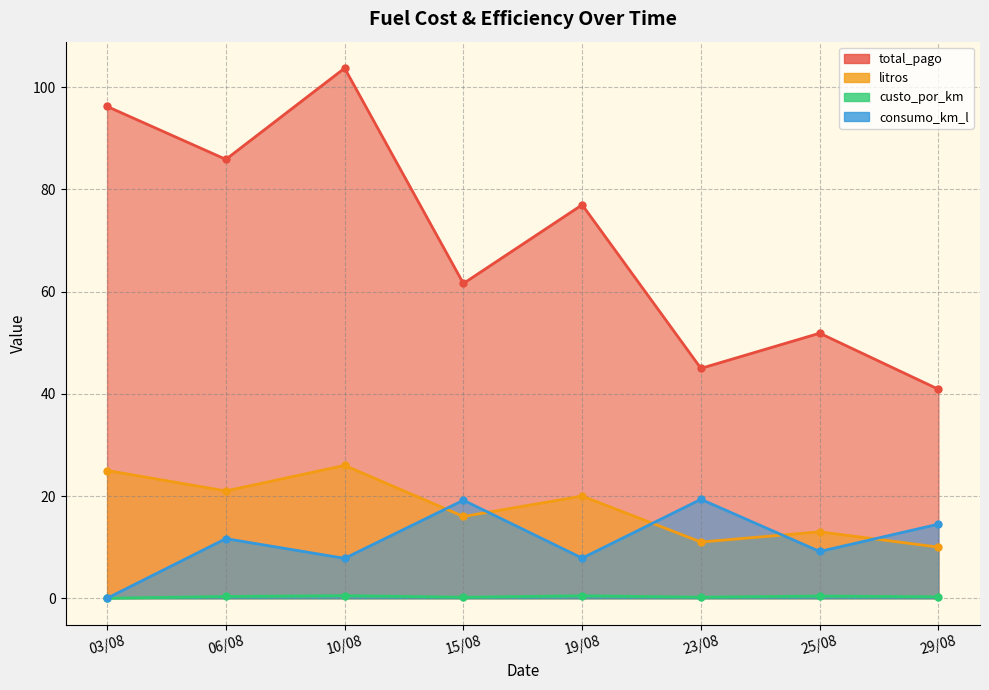

True or false: total_pago and litros cross at least once.

False